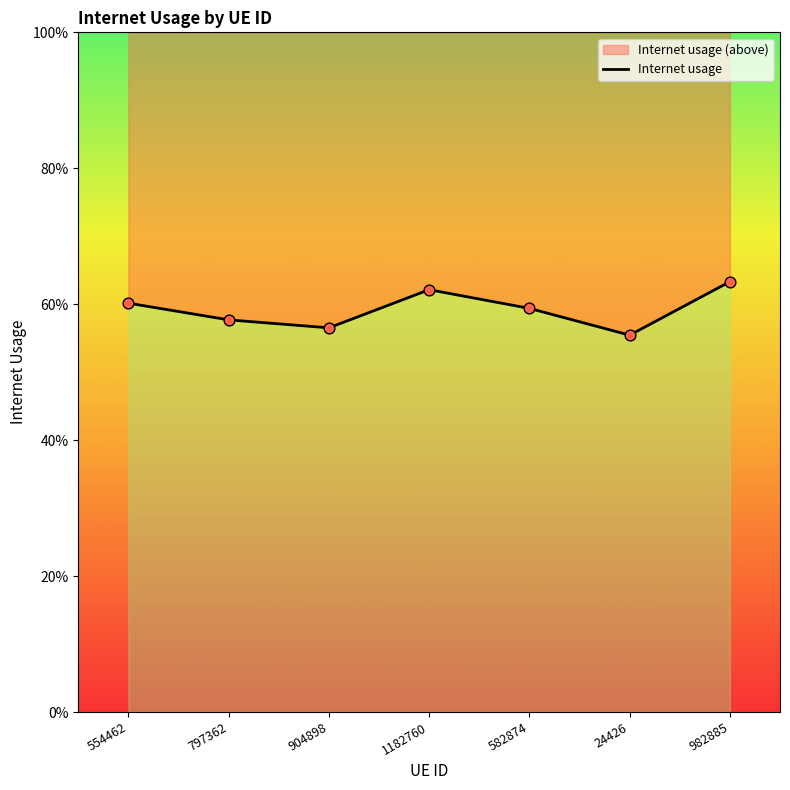

Between 982885 and 1182760, which is larger?

982885